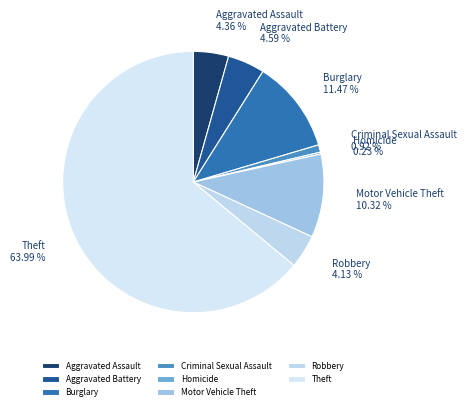

Is it true that Robbery is 4% of the pie?

True